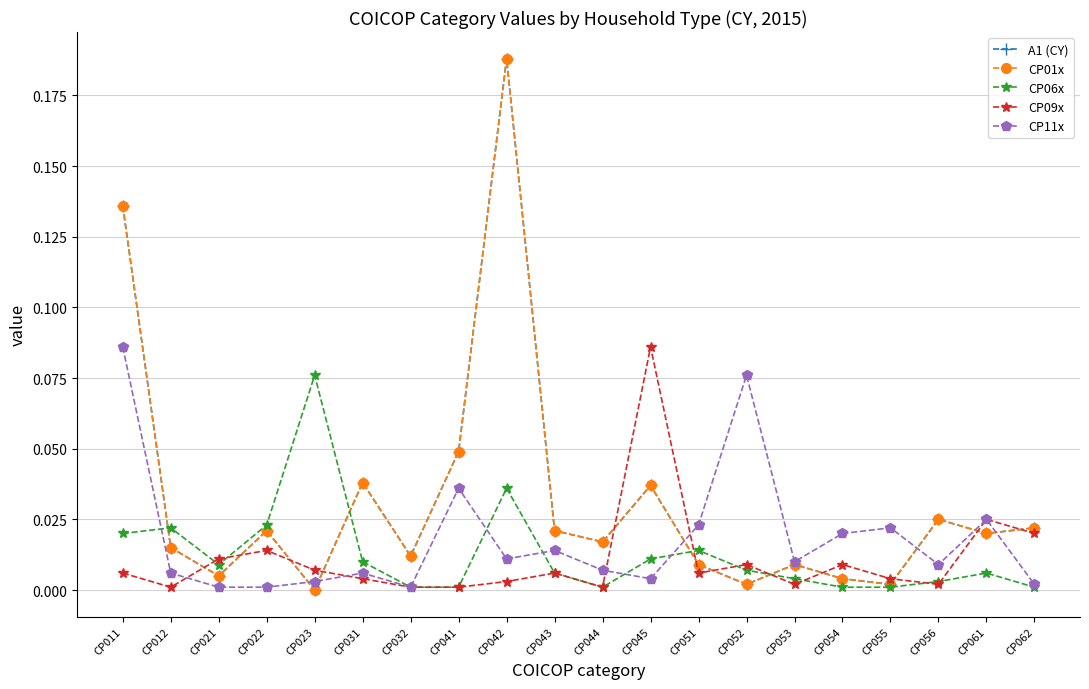

Is this an area chart (filled region under the line)?

No